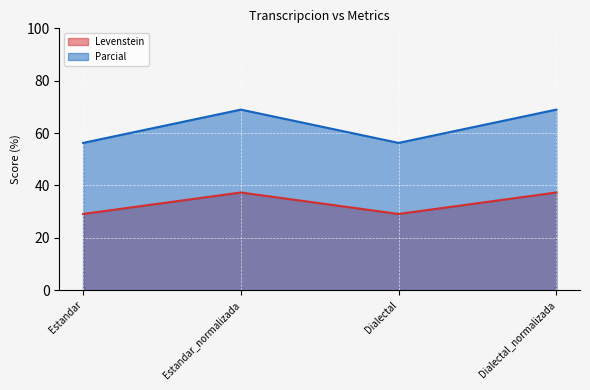

How many categories are shown in the chart?

4